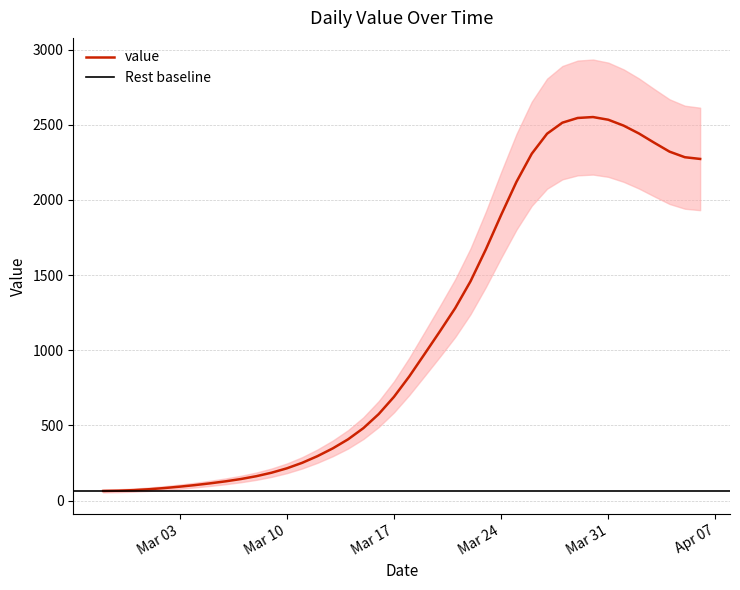

What is the sum of the values at 2020-03-23 and 2020-03-21?

2950.5